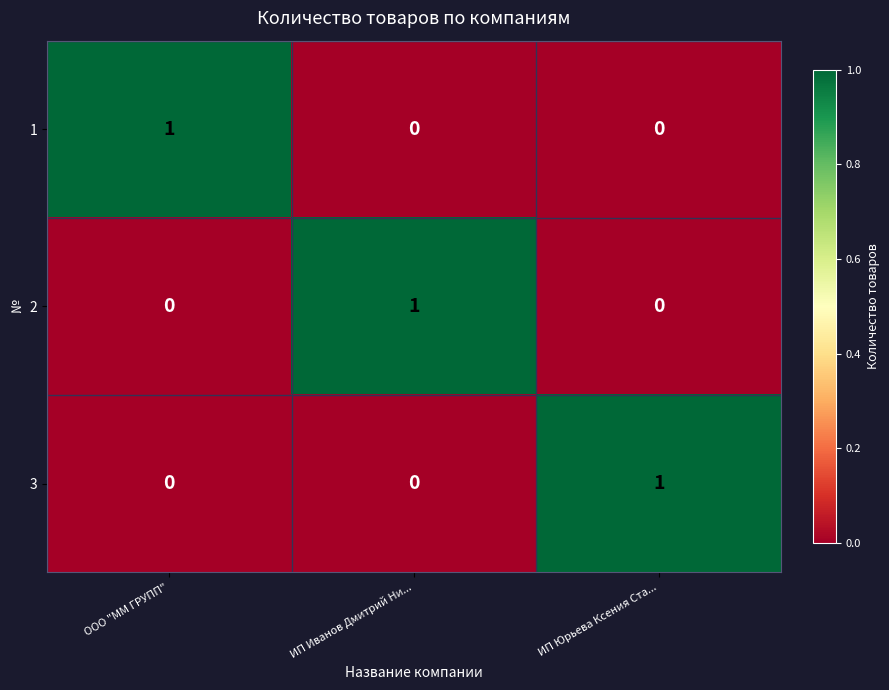

What is the greatest value displayed?

1